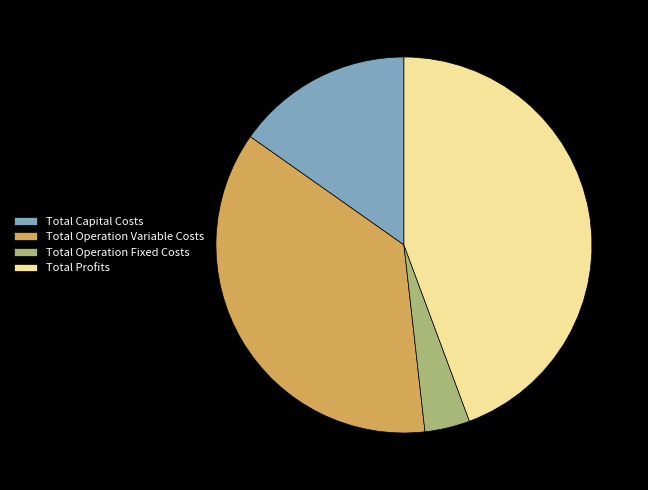

Rank the categories by value from highest to lowest.

Total Profits, Total Operation Variable Costs, Total Capital Costs, Total Operation Fixed Costs